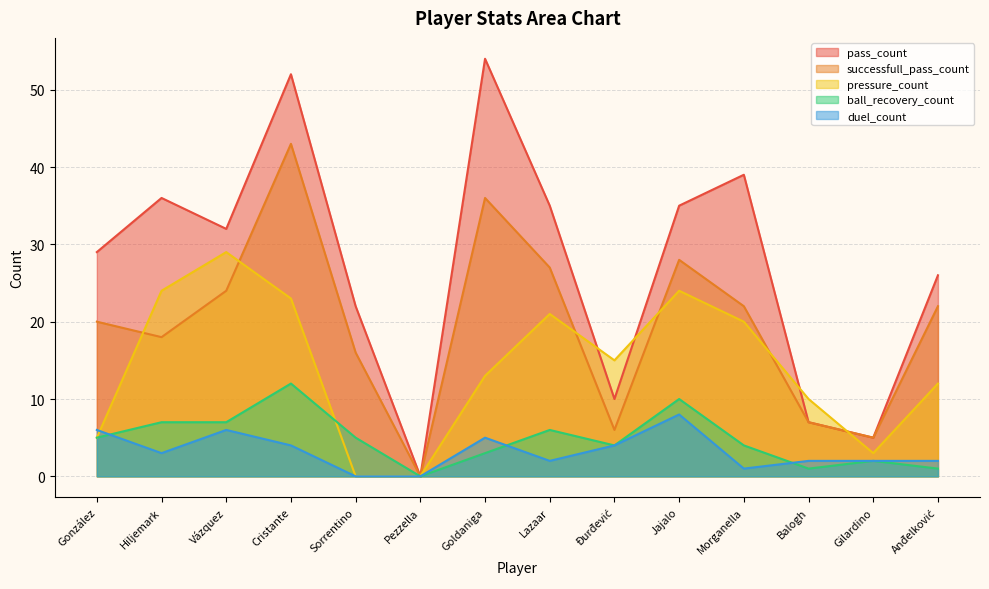

How many lines are shown in the chart?

5